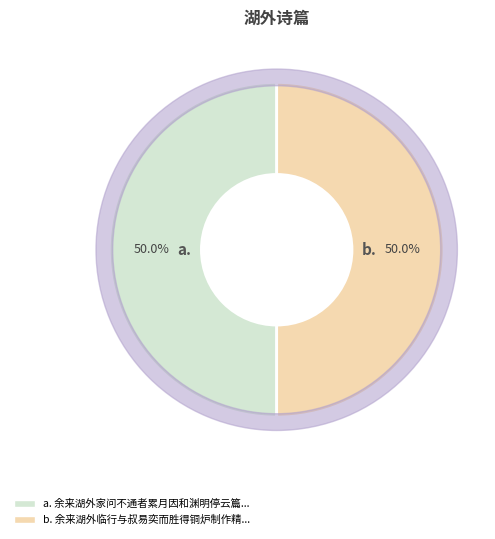

What is the smallest slice in the pie chart?

余来湖外家问不通者累月因和渊明停云篇以遣怀